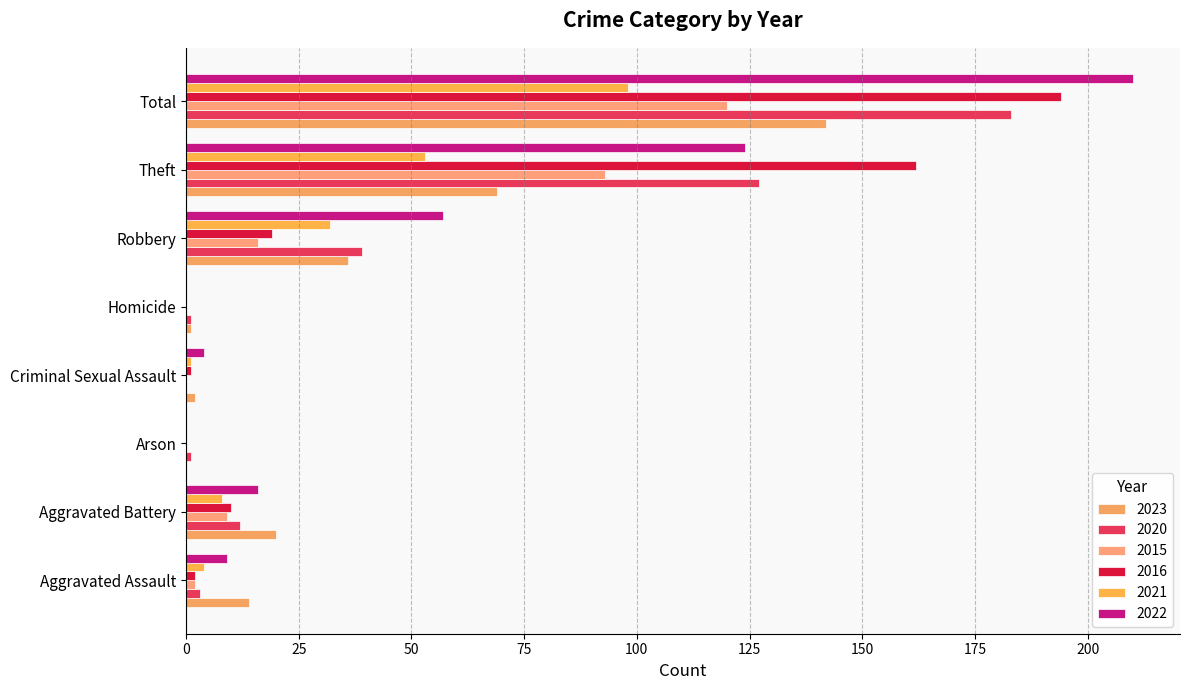

Count the number of categories in the chart.

8